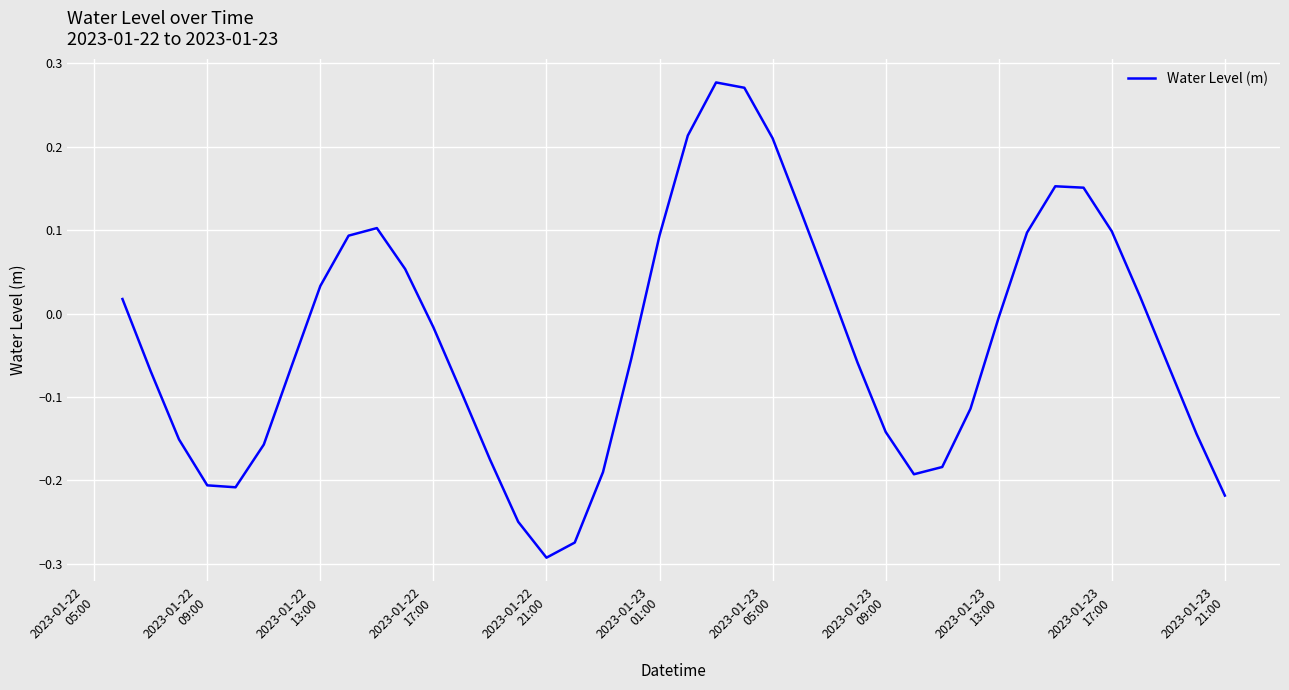

What is the difference between the maximum and minimum values?

0.6